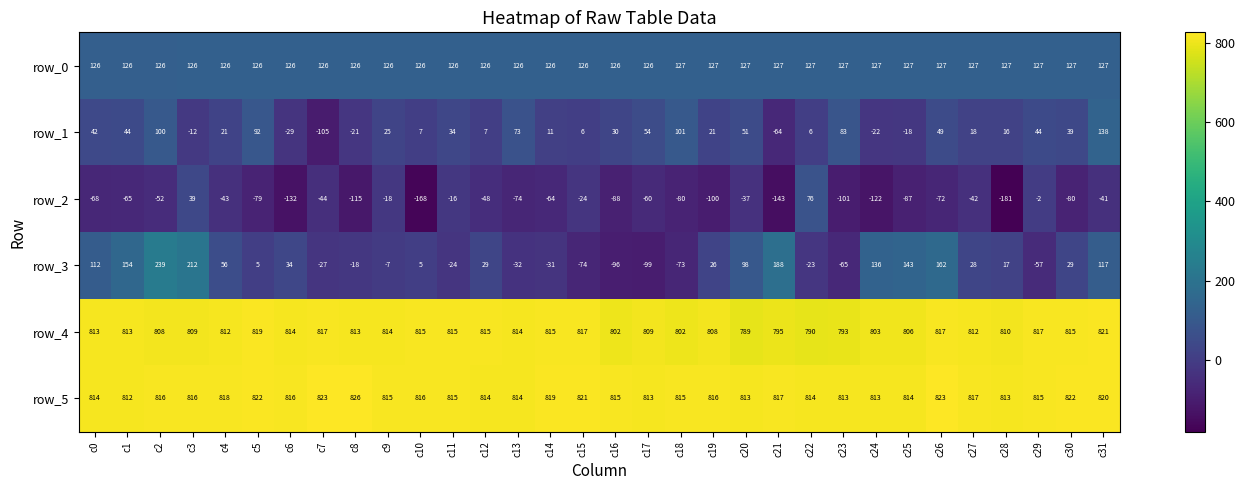

Is it true that row_3 equals 28 at c27?

True